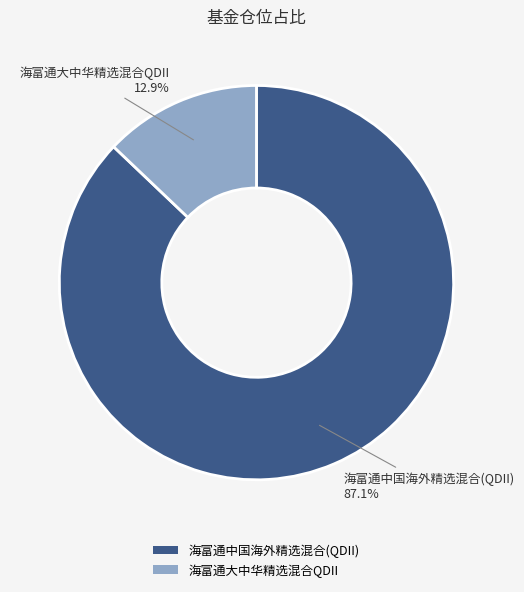

Is there a majority slice in this chart?

Yes